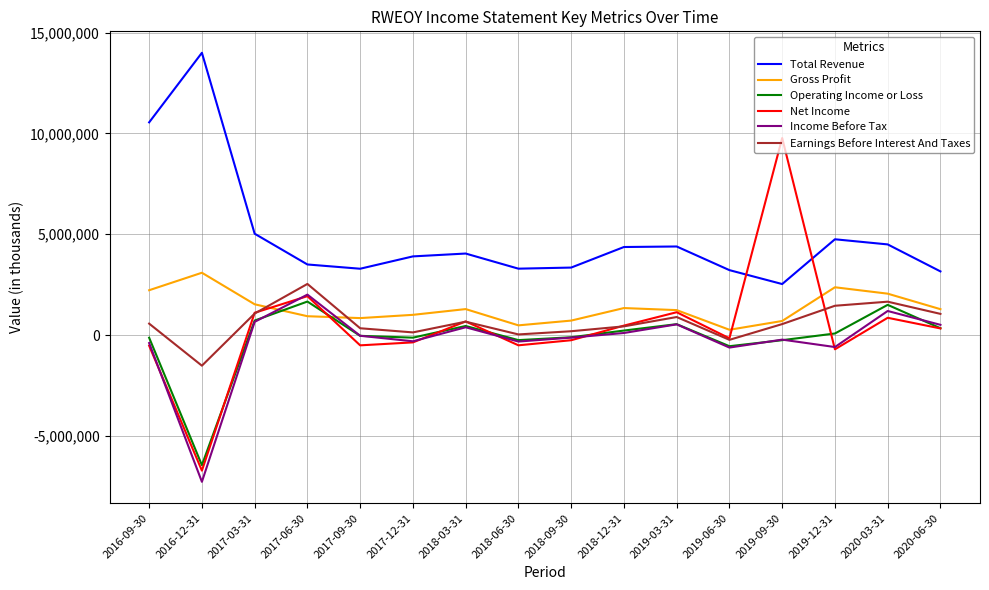

Which category has the lowest value across all series?

2016-12-31